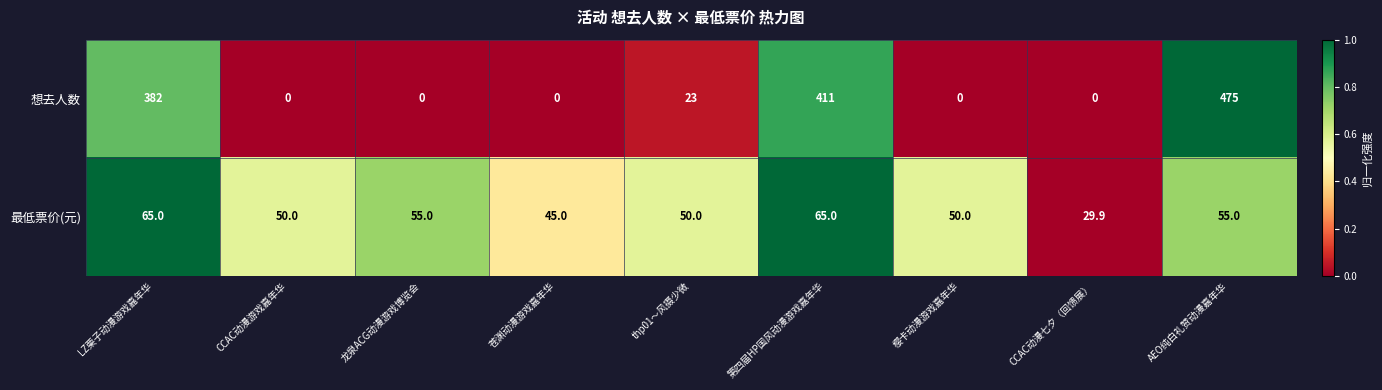

Count the number of categories in the chart.

9